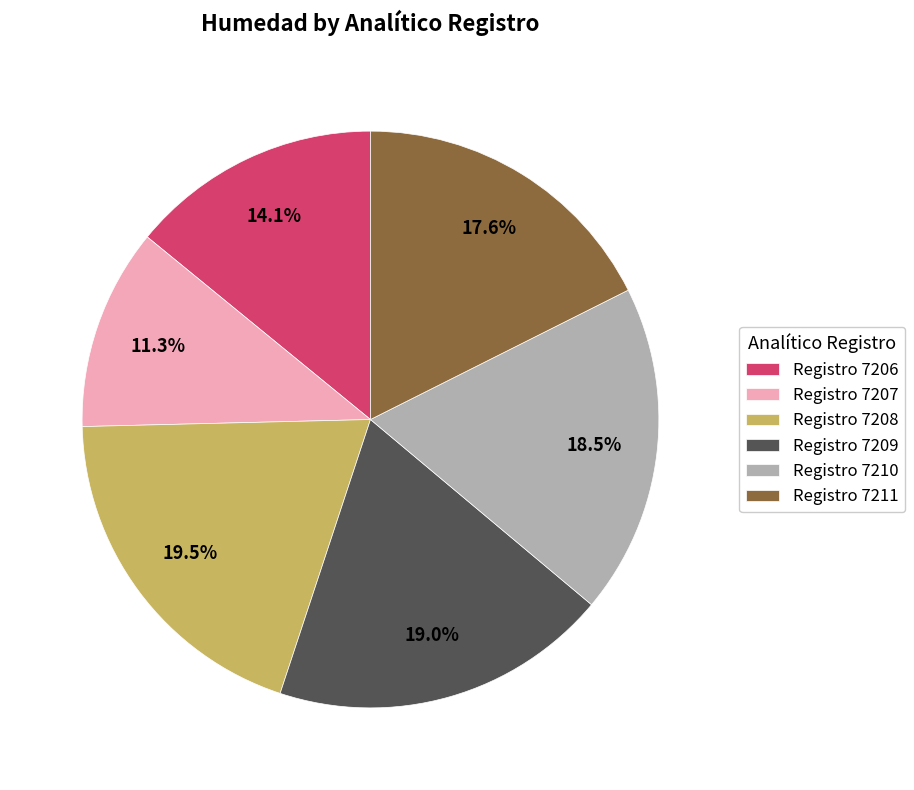

Combined, do Registro 7211 and Registro 7209 account for over 50%?

No